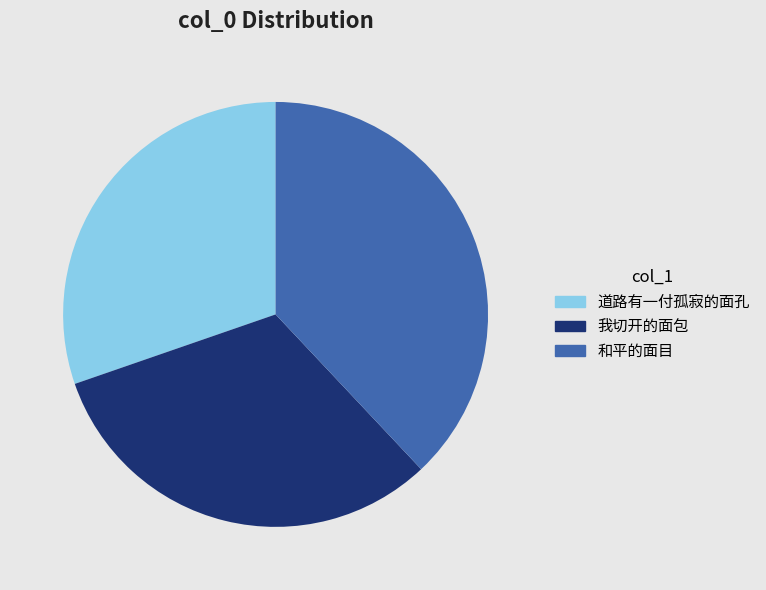

Do 和平的面目 and 我切开的面包 together represent more than half of the pie?

Yes